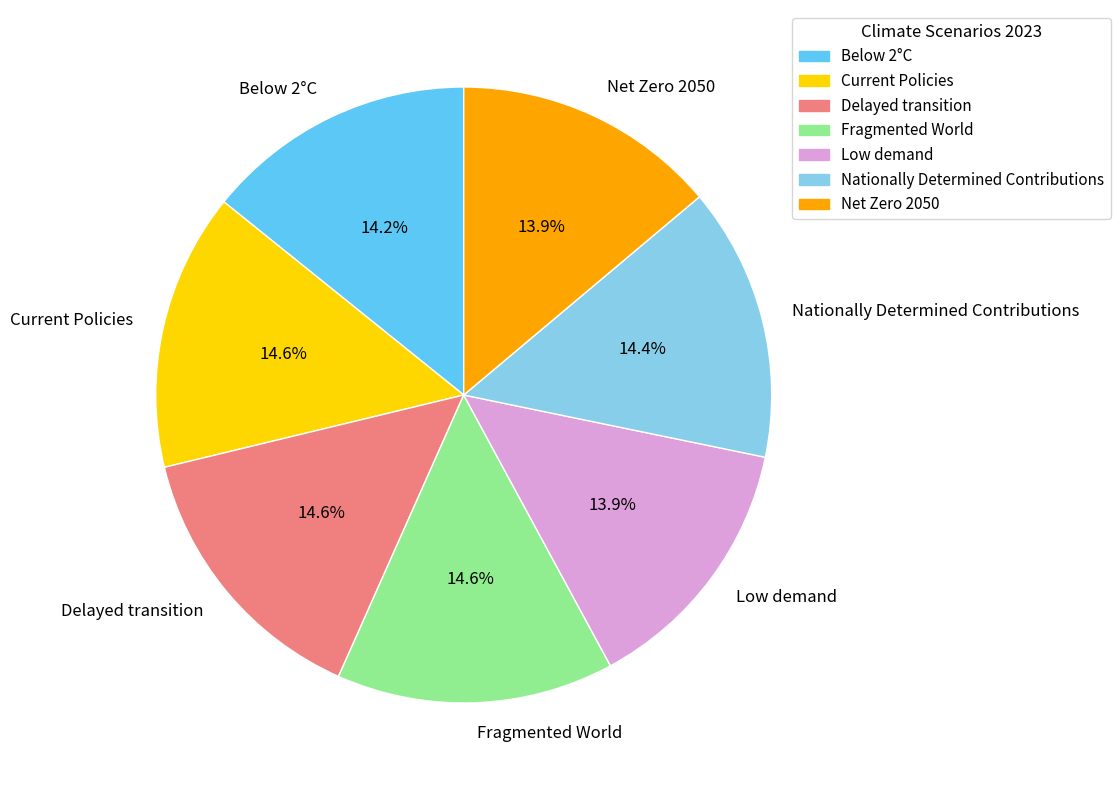

How many slices are in this pie chart?

7